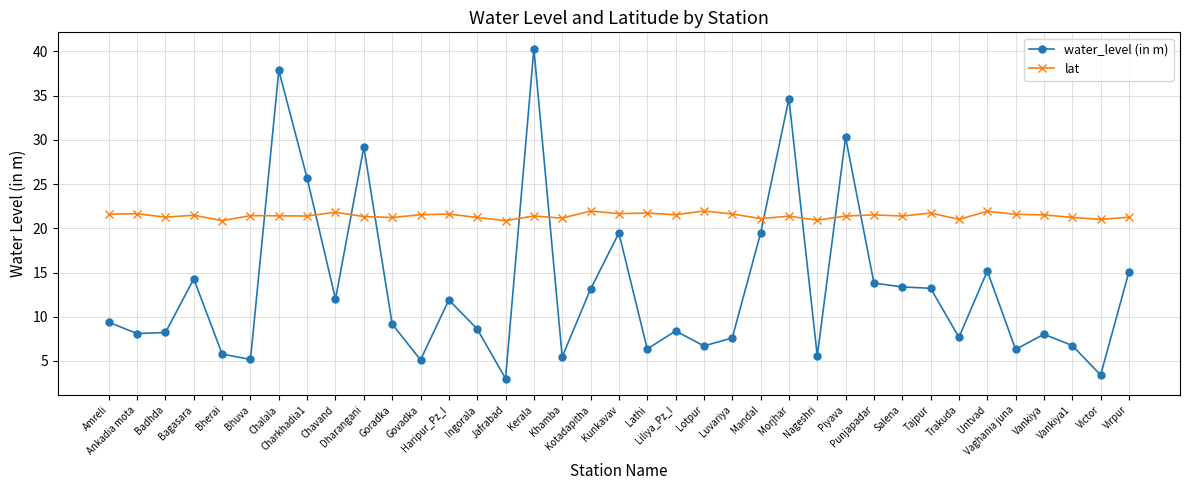

In water_level (in m), how many points are higher than both neighbors (excluding endpoints)?

11